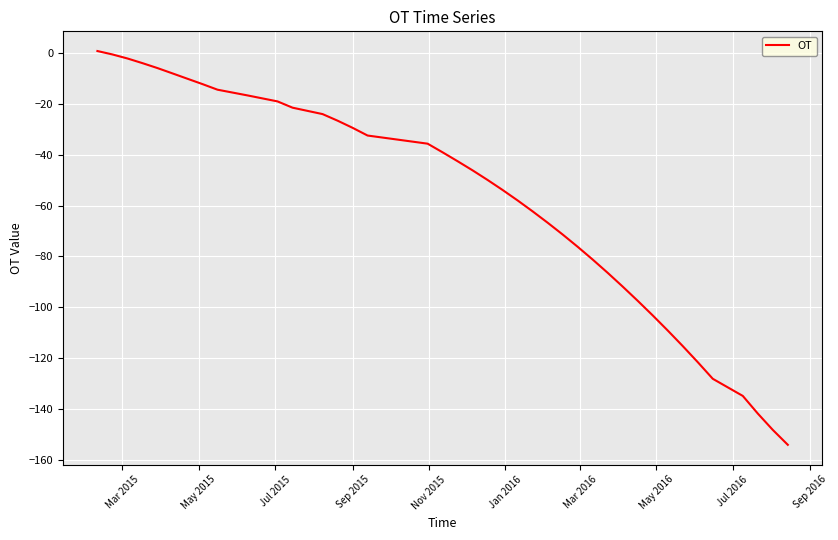

What is the difference between the maximum and minimum values?

154.6